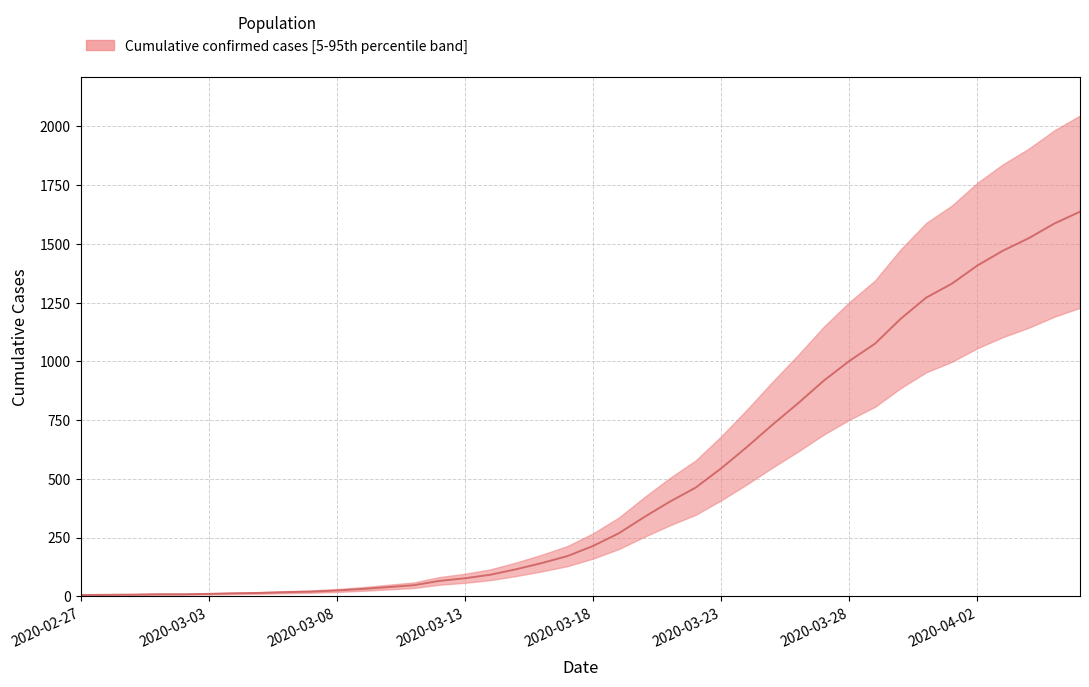

How many data points does each series have?

40